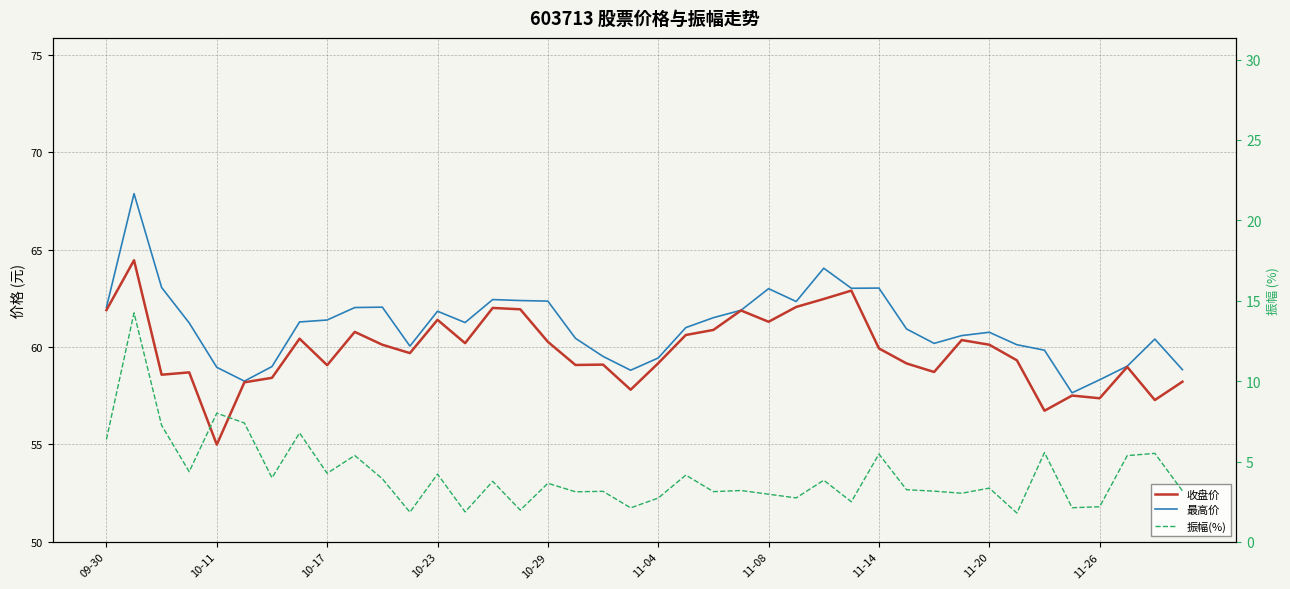

What is the greatest value displayed?

67.9